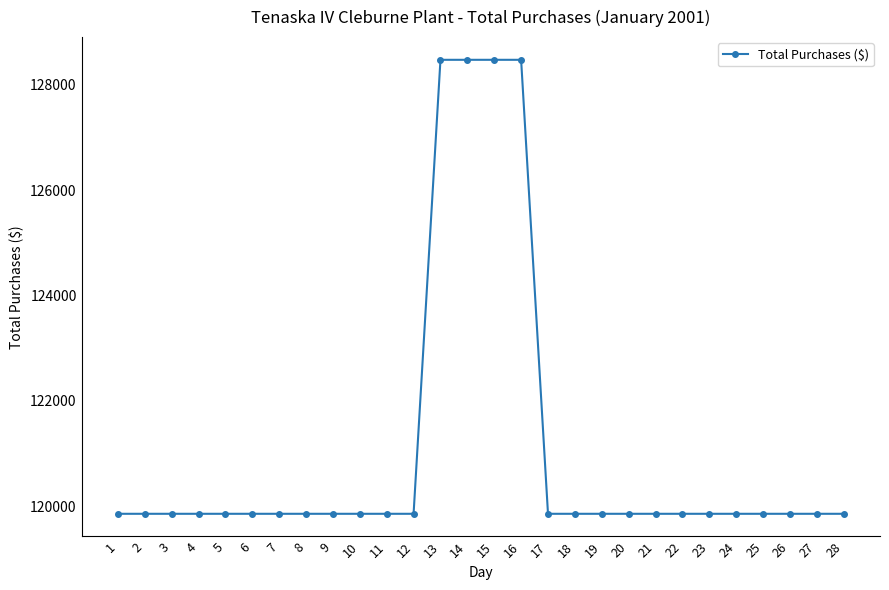

What is the sum of the values at 15 and 16?

256956.0